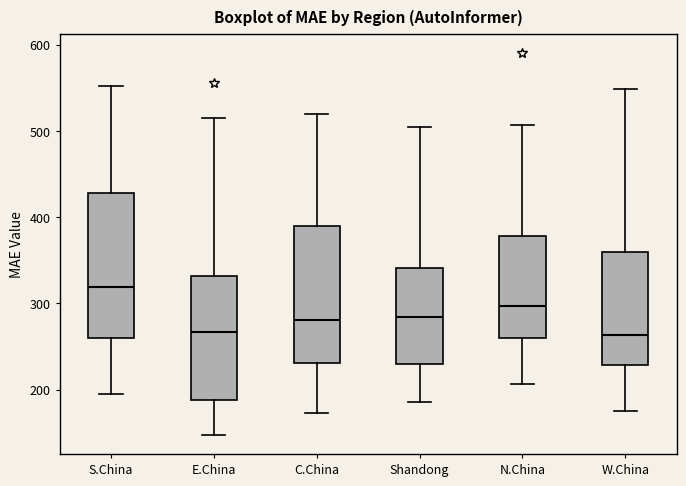

Reading left to right, read every box against the y-axis: the position of its median line, the range the box covers, and the ends of its whiskers. The values are not printed on the chart, so give them approximately, as read against the axis.

S.China: median 320, box 260 to 430, whiskers 190 to 550
E.China: median 270, box 190 to 330, whiskers 150 to 510
C.China: median 280, box 230 to 390, whiskers 170 to 520
Shandong: median 280, box 230 to 340, whiskers 190 to 500
N.China: median 300, box 260 to 380, whiskers 210 to 510
W.China: median 260, box 230 to 360, whiskers 180 to 550